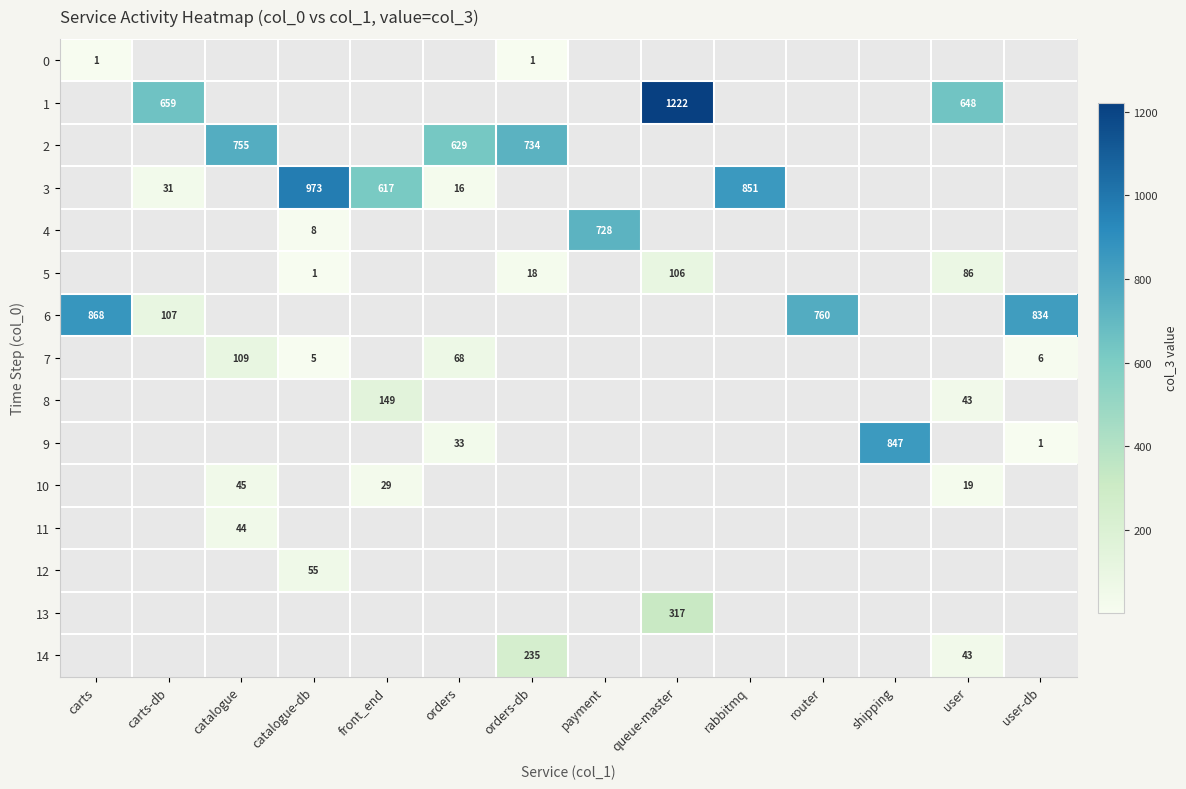

At which category does the chart reach its peak across all series?

queue-master